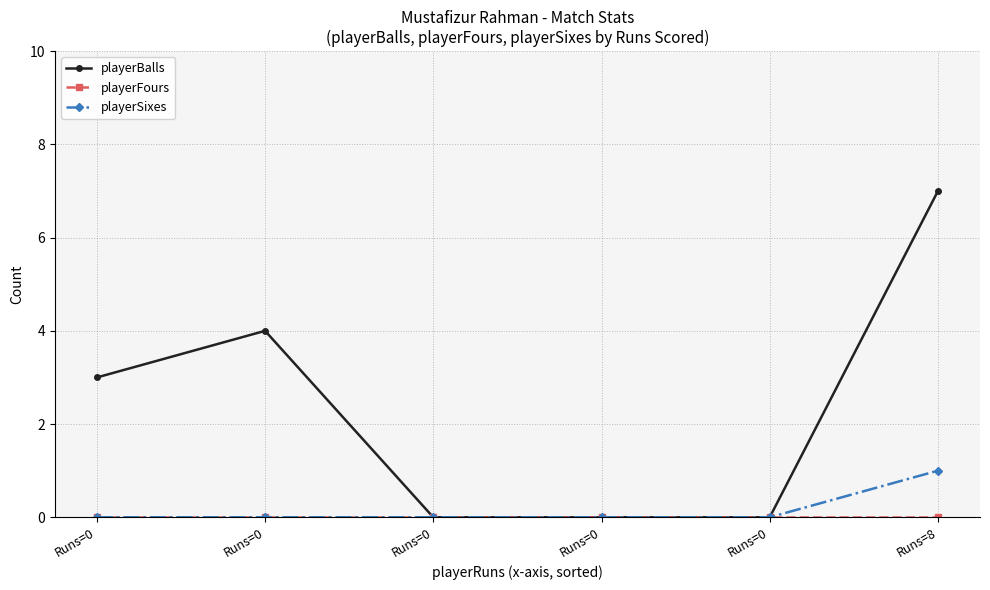

Count the number of categories in the chart.

6